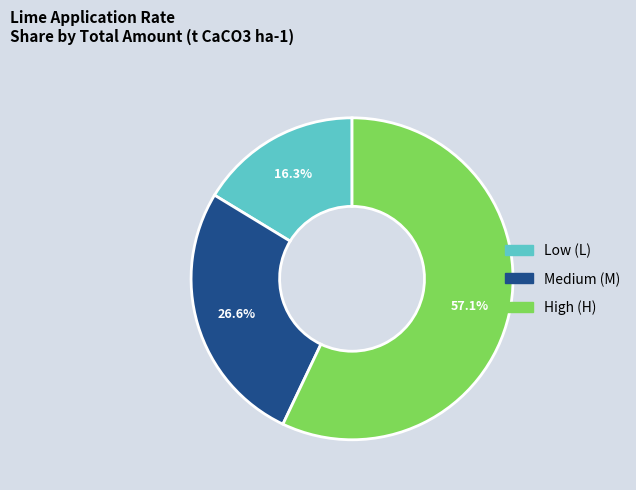

Is there any slice that represents more than half of the pie?

Yes